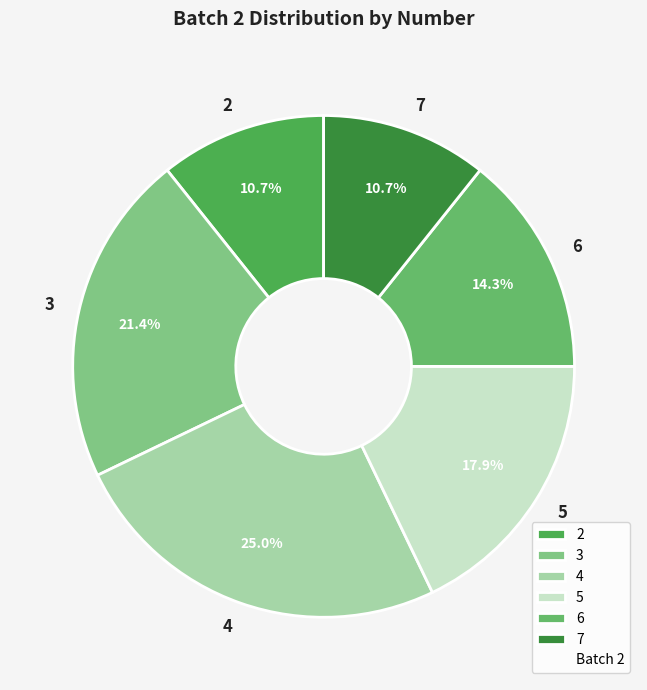

Is the sum of 6 and 5 greater than half?

No